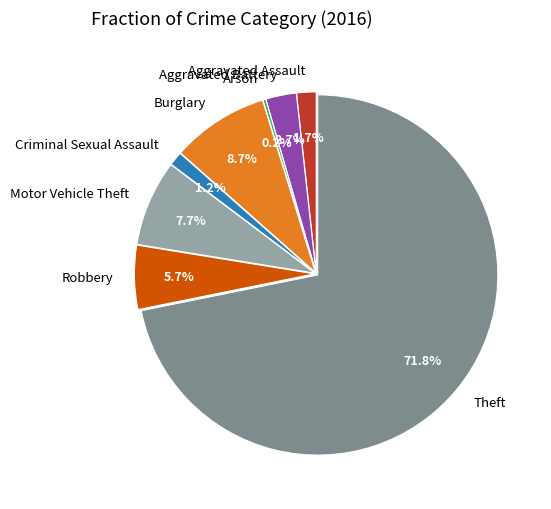

What is the largest slice in the pie chart?

Theft